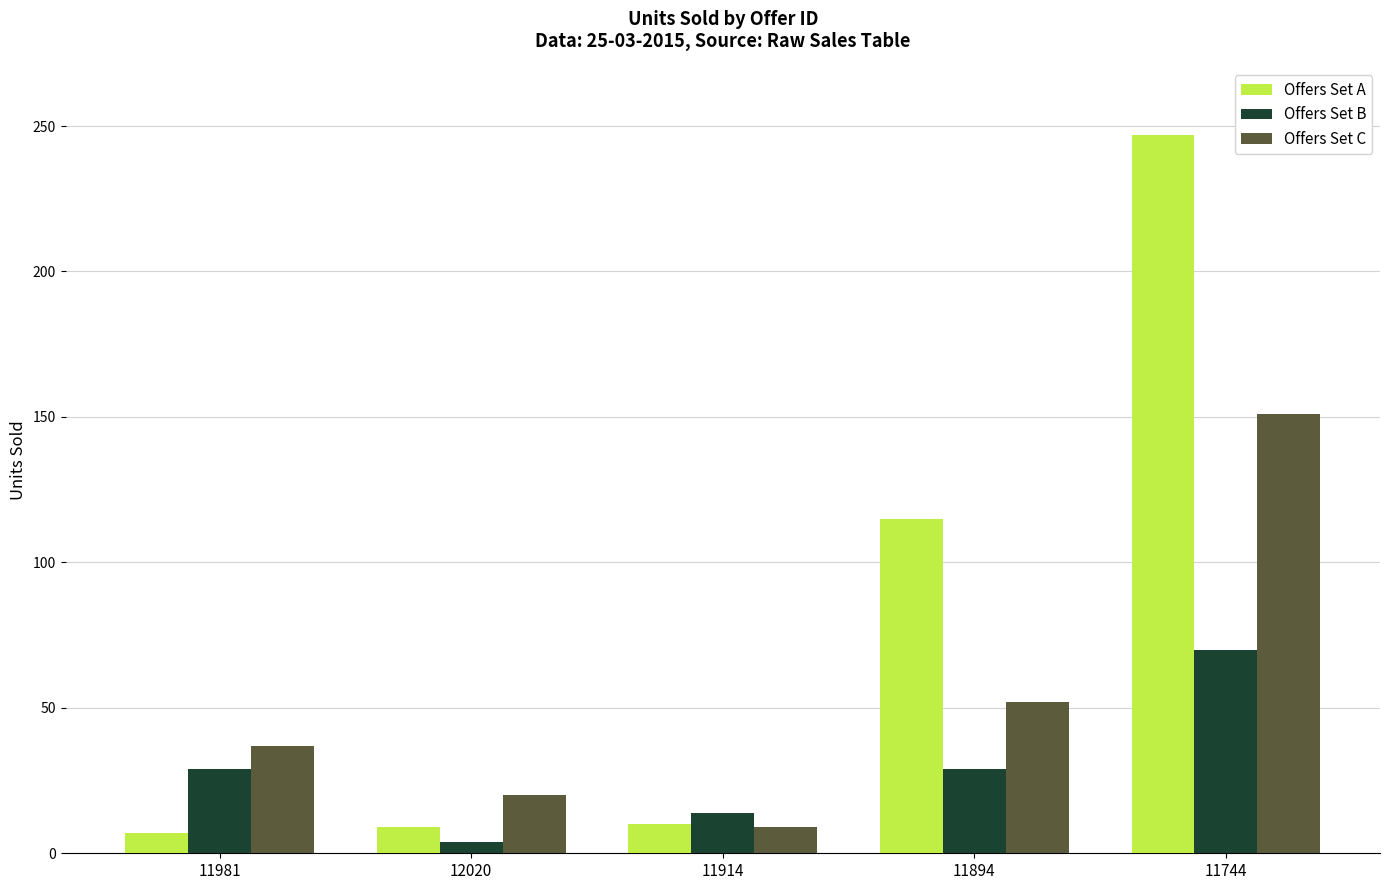

Which label corresponds to the smallest value in the chart?

12020